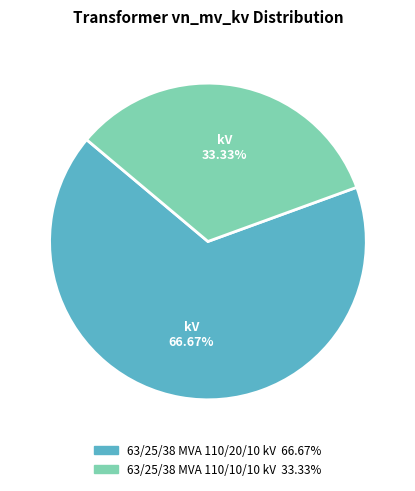

The 63/25/38 MVA 110/20/10 kV slice represents 55% of the pie. True or false?

False